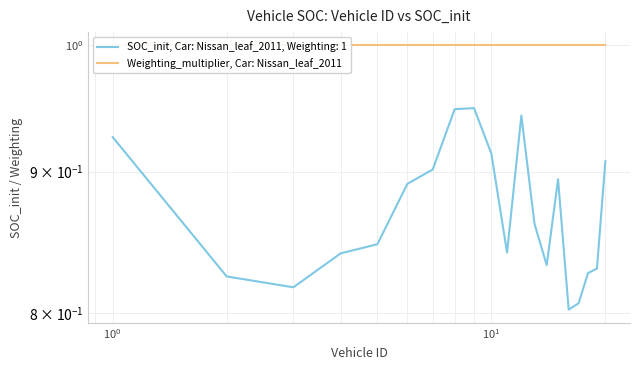

Rank the categories by value from lowest to highest.

16, 17, 3, 2, 18, 19, 14, 4, 11, 5, 13, 6, 15, 7, 20, 10, 1, 12, 8, 9